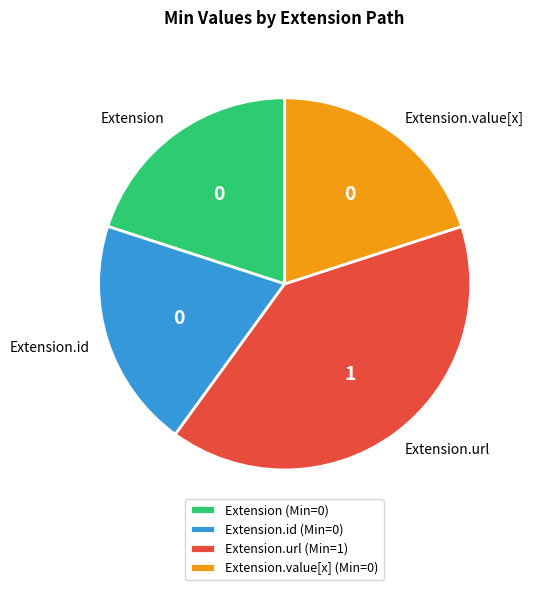

Is there a majority slice in this chart?

No